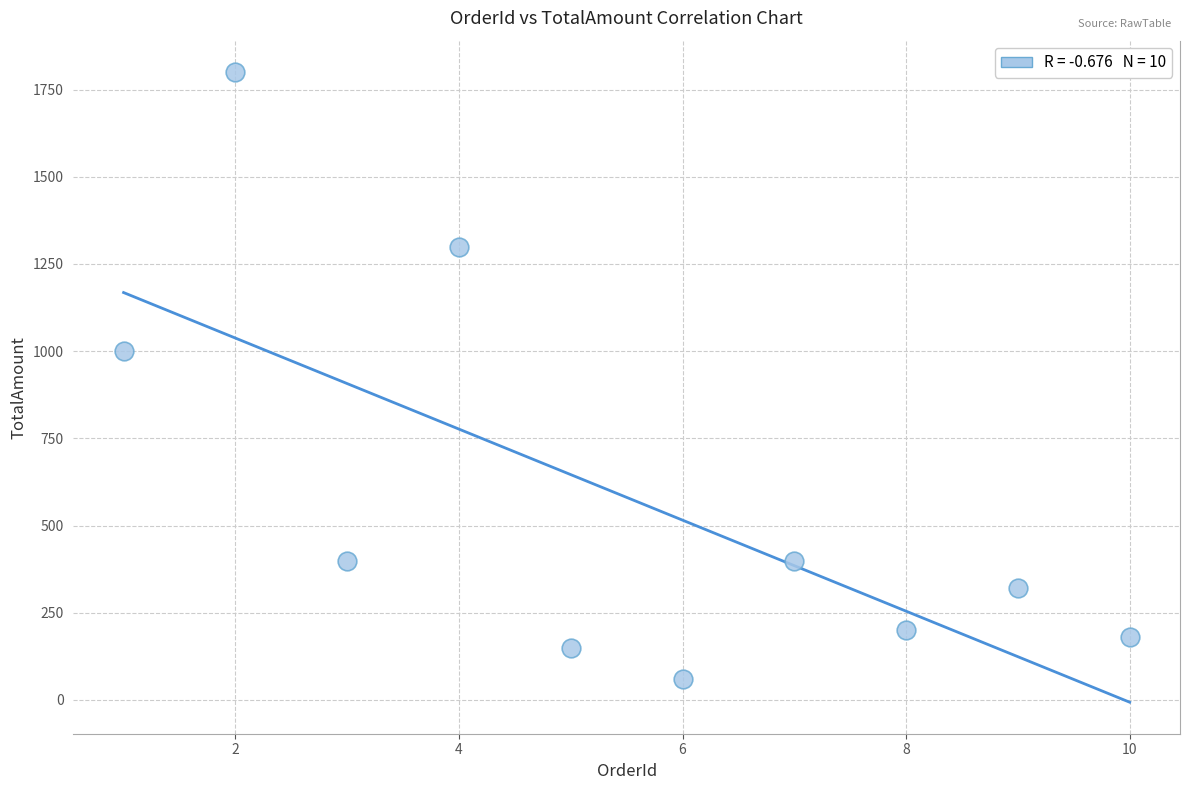

What is the average Y value?

580.8